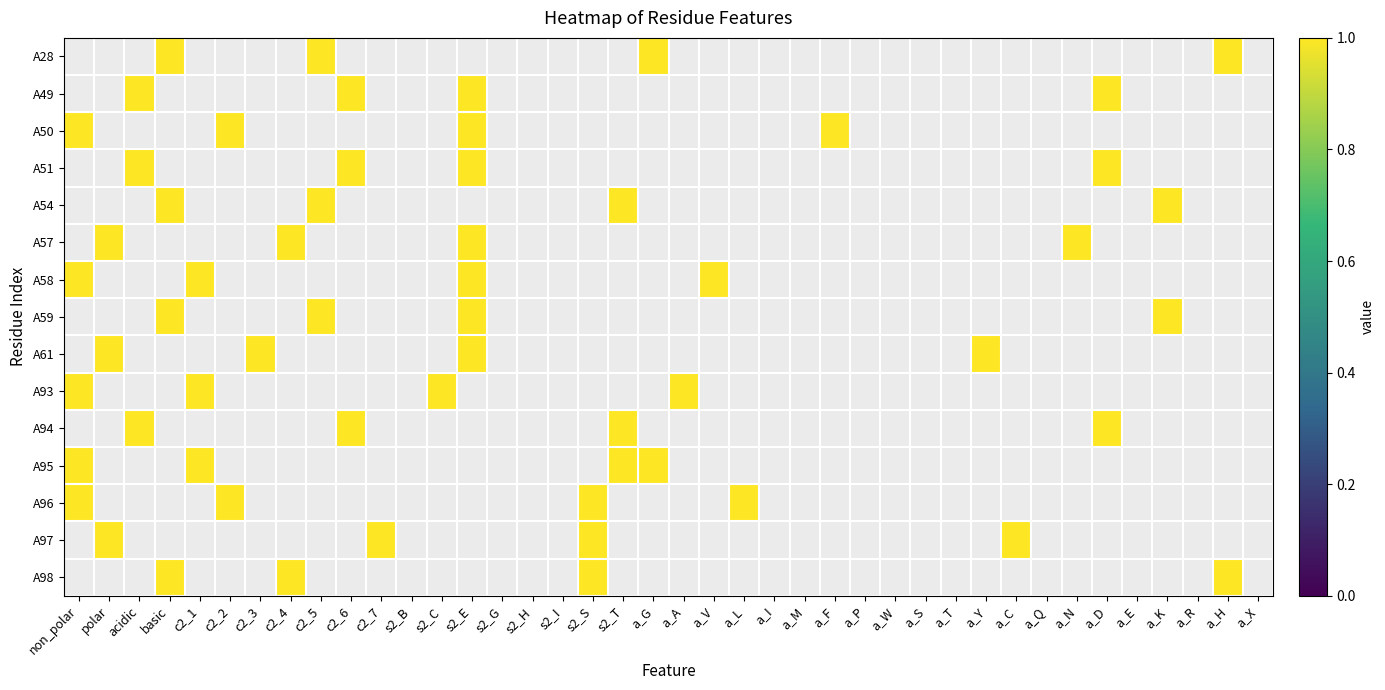

Reading right to left, transcribe all the data shown in this chart.

A28: a_X=0	a_H=1	a_R=0	a_K=0	a_E=0	a_D=0	a_N=0	a_Q=0	a_C=0	a_Y=0	a_T=0	a_S=0	a_W=0	a_P=0	a_F=0	a_M=0	a_I=0	a_L=0	a_V=0	a_A=0	a_G=1	s2_T=0	s2_S=0	s2_I=0	s2_H=0	s2_G=0	s2_E=0	s2_C=0	s2_B=0	c2_7=0	c2_6=0	c2_5=1	c2_4=0	c2_3=0	c2_2=0	c2_1=0	basic=1	acidic=0	polar=0	non_polar=0
A49: a_X=0	a_H=0	a_R=0	a_K=0	a_E=0	a_D=1	a_N=0	a_Q=0	a_C=0	a_Y=0	a_T=0	a_S=0	a_W=0	a_P=0	a_F=0	a_M=0	a_I=0	a_L=0	a_V=0	a_A=0	a_G=0	s2_T=0	s2_S=0	s2_I=0	s2_H=0	s2_G=0	s2_E=1	s2_C=0	s2_B=0	c2_7=0	c2_6=1	c2_5=0	c2_4=0	c2_3=0	c2_2=0	c2_1=0	basic=0	acidic=1	polar=0	non_polar=0
A50: a_X=0	a_H=0	a_R=0	a_K=0	a_E=0	a_D=0	a_N=0	a_Q=0	a_C=0	a_Y=0	a_T=0	a_S=0	a_W=0	a_P=0	a_F=1	a_M=0	a_I=0	a_L=0	a_V=0	a_A=0	a_G=0	s2_T=0	s2_S=0	s2_I=0	s2_H=0	s2_G=0	s2_E=1	s2_C=0	s2_B=0	c2_7=0	c2_6=0	c2_5=0	c2_4=0	c2_3=0	c2_2=1	c2_1=0	basic=0	acidic=0	polar=0	non_polar=1
A51: a_X=0	a_H=0	a_R=0	a_K=0	a_E=0	a_D=1	a_N=0	a_Q=0	a_C=0	a_Y=0	a_T=0	a_S=0	a_W=0	a_P=0	a_F=0	a_M=0	a_I=0	a_L=0	a_V=0	a_A=0	a_G=0	s2_T=0	s2_S=0	s2_I=0	s2_H=0	s2_G=0	s2_E=1	s2_C=0	s2_B=0	c2_7=0	c2_6=1	c2_5=0	c2_4=0	c2_3=0	c2_2=0	c2_1=0	basic=0	acidic=1	polar=0	non_polar=0
A54: a_X=0	a_H=0	a_R=0	a_K=1	a_E=0	a_D=0	a_N=0	a_Q=0	a_C=0	a_Y=0	a_T=0	a_S=0	a_W=0	a_P=0	a_F=0	a_M=0	a_I=0	a_L=0	a_V=0	a_A=0	a_G=0	s2_T=1	s2_S=0	s2_I=0	s2_H=0	s2_G=0	s2_E=0	s2_C=0	s2_B=0	c2_7=0	c2_6=0	c2_5=1	c2_4=0	c2_3=0	c2_2=0	c2_1=0	basic=1	acidic=0	polar=0	non_polar=0
A57: a_X=0	a_H=0	a_R=0	a_K=0	a_E=0	a_D=0	a_N=1	a_Q=0	a_C=0	a_Y=0	a_T=0	a_S=0	a_W=0	a_P=0	a_F=0	a_M=0	a_I=0	a_L=0	a_V=0	a_A=0	a_G=0	s2_T=0	s2_S=0	s2_I=0	s2_H=0	s2_G=0	s2_E=1	s2_C=0	s2_B=0	c2_7=0	c2_6=0	c2_5=0	c2_4=1	c2_3=0	c2_2=0	c2_1=0	basic=0	acidic=0	polar=1	non_polar=0
A58: a_X=0	a_H=0	a_R=0	a_K=0	a_E=0	a_D=0	a_N=0	a_Q=0	a_C=0	a_Y=0	a_T=0	a_S=0	a_W=0	a_P=0	a_F=0	a_M=0	a_I=0	a_L=0	a_V=1	a_A=0	a_G=0	s2_T=0	s2_S=0	s2_I=0	s2_H=0	s2_G=0	s2_E=1	s2_C=0	s2_B=0	c2_7=0	c2_6=0	c2_5=0	c2_4=0	c2_3=0	c2_2=0	c2_1=1	basic=0	acidic=0	polar=0	non_polar=1
A59: a_X=0	a_H=0	a_R=0	a_K=1	a_E=0	a_D=0	a_N=0	a_Q=0	a_C=0	a_Y=0	a_T=0	a_S=0	a_W=0	a_P=0	a_F=0	a_M=0	a_I=0	a_L=0	a_V=0	a_A=0	a_G=0	s2_T=0	s2_S=0	s2_I=0	s2_H=0	s2_G=0	s2_E=1	s2_C=0	s2_B=0	c2_7=0	c2_6=0	c2_5=1	c2_4=0	c2_3=0	c2_2=0	c2_1=0	basic=1	acidic=0	polar=0	non_polar=0
A61: a_X=0	a_H=0	a_R=0	a_K=0	a_E=0	a_D=0	a_N=0	a_Q=0	a_C=0	a_Y=1	a_T=0	a_S=0	a_W=0	a_P=0	a_F=0	a_M=0	a_I=0	a_L=0	a_V=0	a_A=0	a_G=0	s2_T=0	s2_S=0	s2_I=0	s2_H=0	s2_G=0	s2_E=1	s2_C=0	s2_B=0	c2_7=0	c2_6=0	c2_5=0	c2_4=0	c2_3=1	c2_2=0	c2_1=0	basic=0	acidic=0	polar=1	non_polar=0
A93: a_X=0	a_H=0	a_R=0	a_K=0	a_E=0	a_D=0	a_N=0	a_Q=0	a_C=0	a_Y=0	a_T=0	a_S=0	a_W=0	a_P=0	a_F=0	a_M=0	a_I=0	a_L=0	a_V=0	a_A=1	a_G=0	s2_T=0	s2_S=0	s2_I=0	s2_H=0	s2_G=0	s2_E=0	s2_C=1	s2_B=0	c2_7=0	c2_6=0	c2_5=0	c2_4=0	c2_3=0	c2_2=0	c2_1=1	basic=0	acidic=0	polar=0	non_polar=1
A94: a_X=0	a_H=0	a_R=0	a_K=0	a_E=0	a_D=1	a_N=0	a_Q=0	a_C=0	a_Y=0	a_T=0	a_S=0	a_W=0	a_P=0	a_F=0	a_M=0	a_I=0	a_L=0	a_V=0	a_A=0	a_G=0	s2_T=1	s2_S=0	s2_I=0	s2_H=0	s2_G=0	s2_E=0	s2_C=0	s2_B=0	c2_7=0	c2_6=1	c2_5=0	c2_4=0	c2_3=0	c2_2=0	c2_1=0	basic=0	acidic=1	polar=0	non_polar=0
A95: a_X=0	a_H=0	a_R=0	a_K=0	a_E=0	a_D=0	a_N=0	a_Q=0	a_C=0	a_Y=0	a_T=0	a_S=0	a_W=0	a_P=0	a_F=0	a_M=0	a_I=0	a_L=0	a_V=0	a_A=0	a_G=1	s2_T=1	s2_S=0	s2_I=0	s2_H=0	s2_G=0	s2_E=0	s2_C=0	s2_B=0	c2_7=0	c2_6=0	c2_5=0	c2_4=0	c2_3=0	c2_2=0	c2_1=1	basic=0	acidic=0	polar=0	non_polar=1
A96: a_X=0	a_H=0	a_R=0	a_K=0	a_E=0	a_D=0	a_N=0	a_Q=0	a_C=0	a_Y=0	a_T=0	a_S=0	a_W=0	a_P=0	a_F=0	a_M=0	a_I=0	a_L=1	a_V=0	a_A=0	a_G=0	s2_T=0	s2_S=1	s2_I=0	s2_H=0	s2_G=0	s2_E=0	s2_C=0	s2_B=0	c2_7=0	c2_6=0	c2_5=0	c2_4=0	c2_3=0	c2_2=1	c2_1=0	basic=0	acidic=0	polar=0	non_polar=1
A97: a_X=0	a_H=0	a_R=0	a_K=0	a_E=0	a_D=0	a_N=0	a_Q=0	a_C=1	a_Y=0	a_T=0	a_S=0	a_W=0	a_P=0	a_F=0	a_M=0	a_I=0	a_L=0	a_V=0	a_A=0	a_G=0	s2_T=0	s2_S=1	s2_I=0	s2_H=0	s2_G=0	s2_E=0	s2_C=0	s2_B=0	c2_7=1	c2_6=0	c2_5=0	c2_4=0	c2_3=0	c2_2=0	c2_1=0	basic=0	acidic=0	polar=1	non_polar=0
A98: a_X=0	a_H=1	a_R=0	a_K=0	a_E=0	a_D=0	a_N=0	a_Q=0	a_C=0	a_Y=0	a_T=0	a_S=0	a_W=0	a_P=0	a_F=0	a_M=0	a_I=0	a_L=0	a_V=0	a_A=0	a_G=0	s2_T=0	s2_S=1	s2_I=0	s2_H=0	s2_G=0	s2_E=0	s2_C=0	s2_B=0	c2_7=0	c2_6=0	c2_5=0	c2_4=1	c2_3=0	c2_2=0	c2_1=0	basic=1	acidic=0	polar=0	non_polar=0